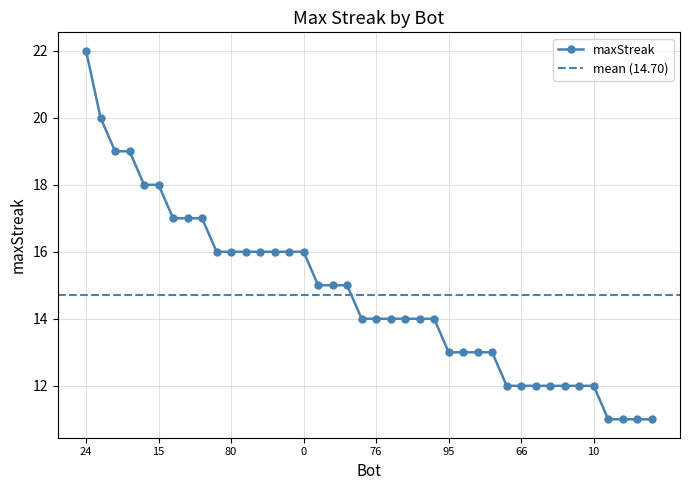

What is the greatest value displayed?

22